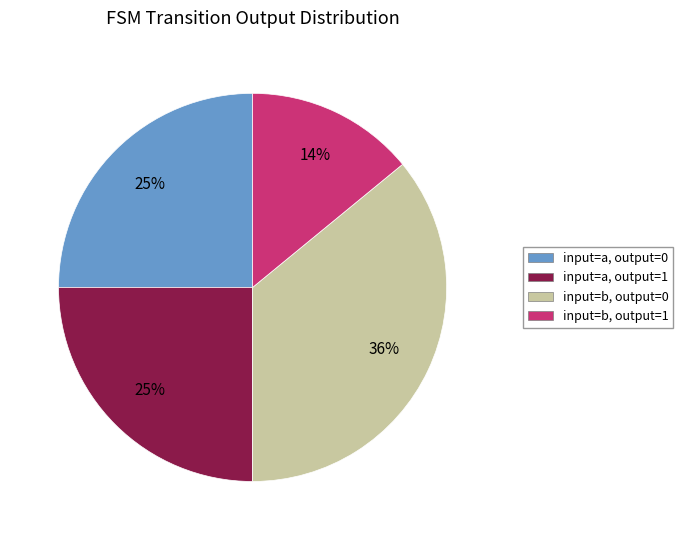

To the nearest percent, what is the average slice percentage?

25%